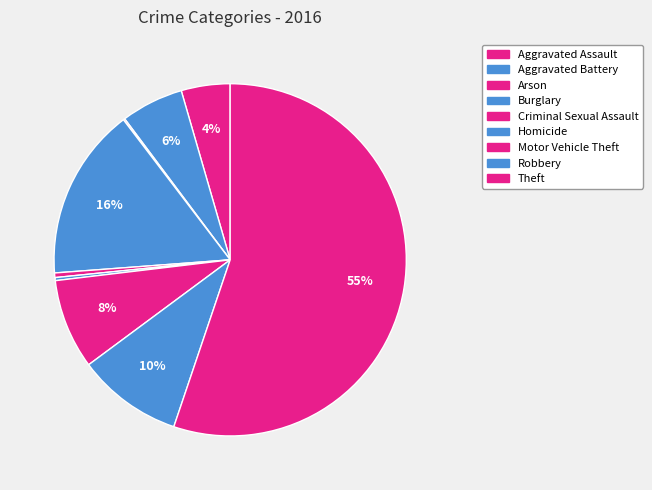

Rank the categories by value from highest to lowest.

Theft, Burglary, Robbery, Motor Vehicle Theft, Aggravated Battery, Aggravated Assault, Criminal Sexual Assault, Homicide, Arson